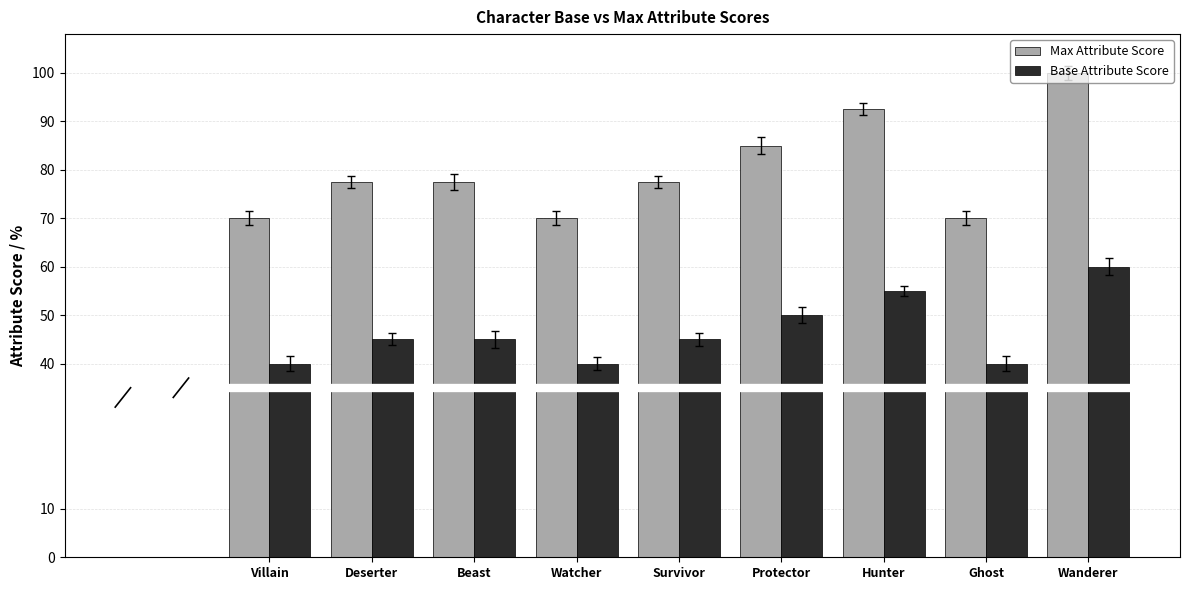

Where is Max Attribute Score nearest to the value 85?

Protector